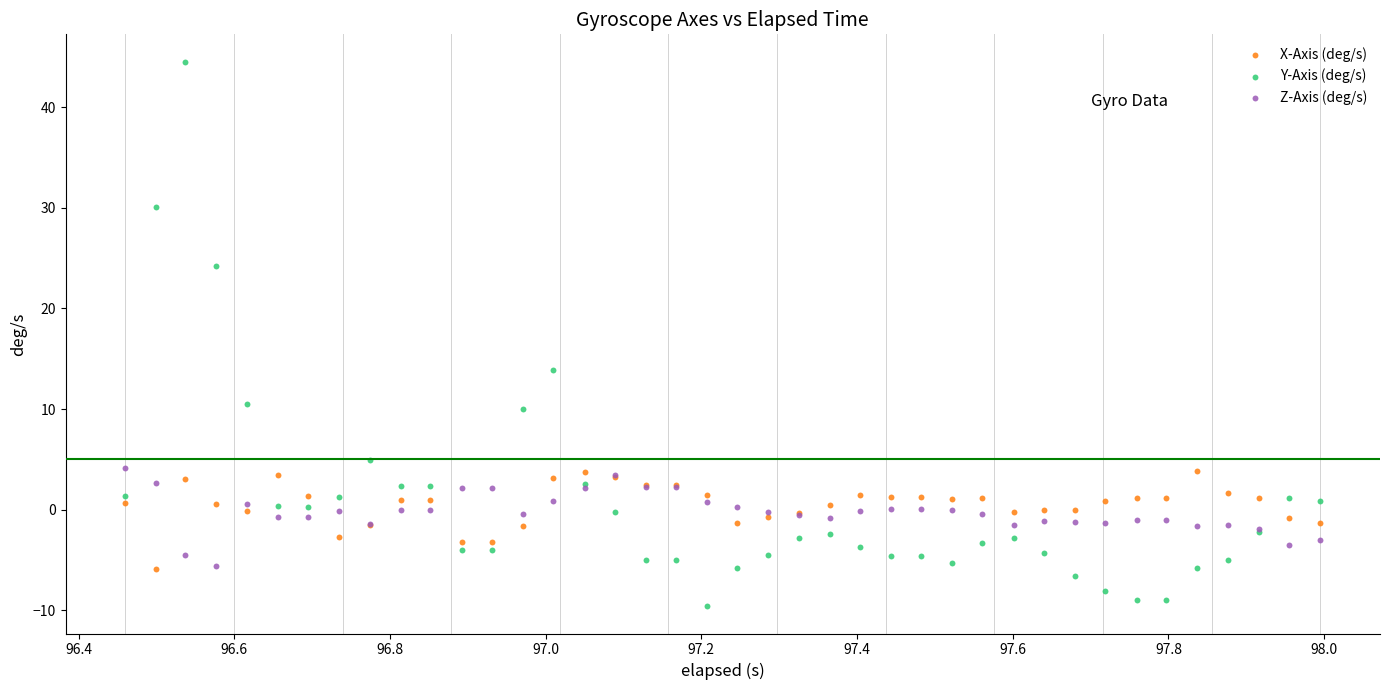

Across all series, what Y value is closest to 17?

13.9